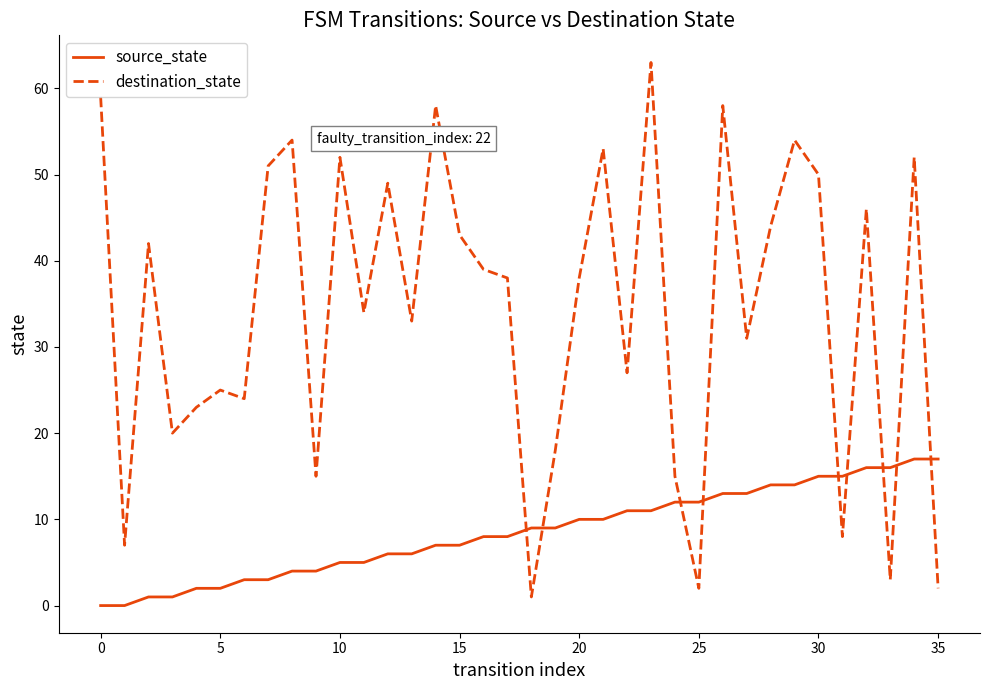

What is the highest value of the destination_state series?

63